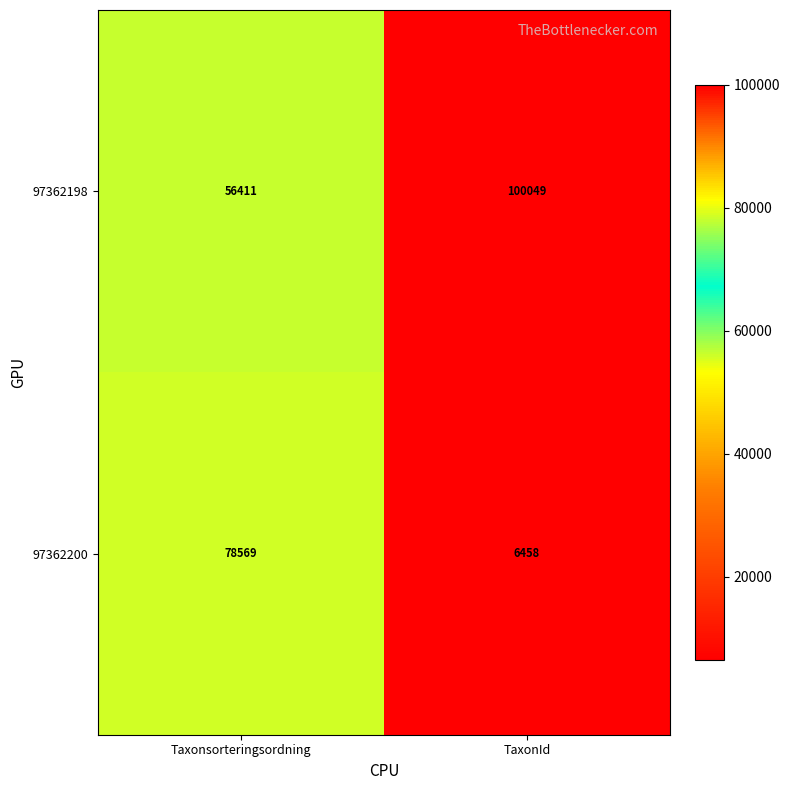

Reading left to right, what are all the values shown in this chart?

97362198: 56411	100049
97362200: 78569	6458